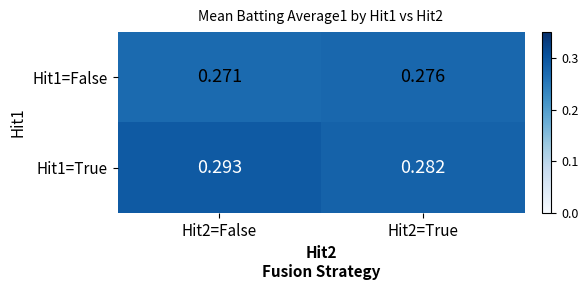

At how many categories does at least one series exceed 0?

2